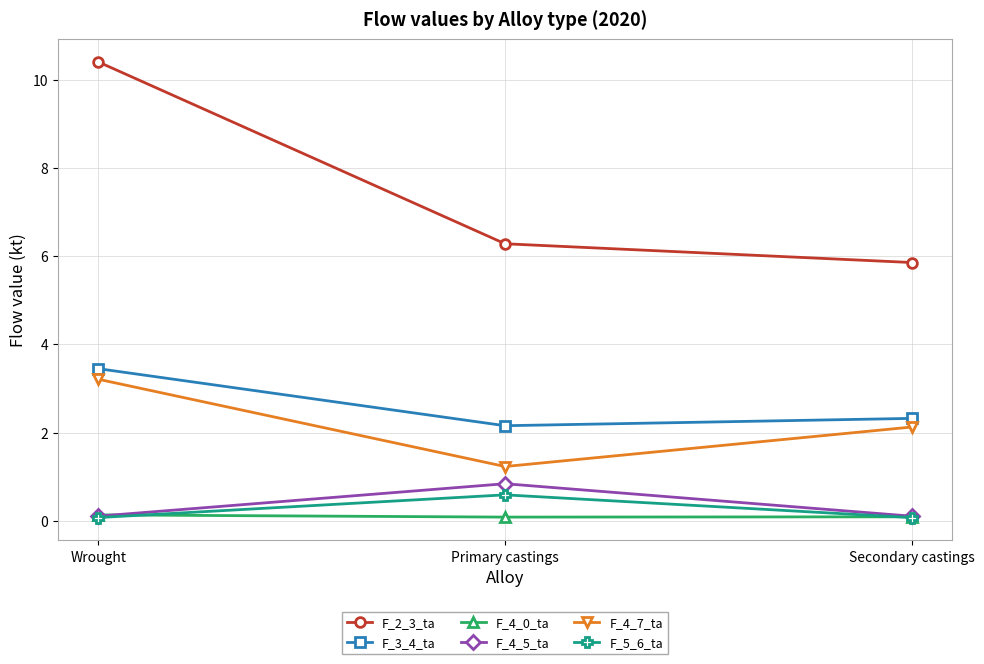

What position from the left is Wrought?

1